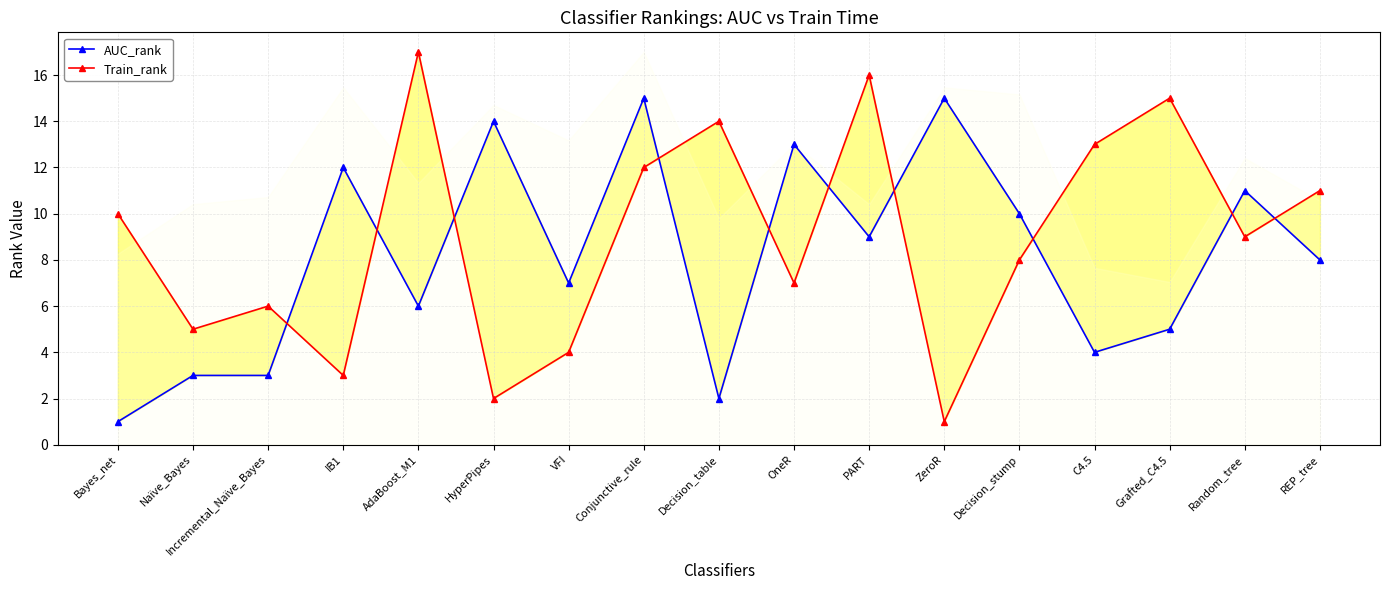

What is the value of the AUC_rank point at the 6th from the left?

14